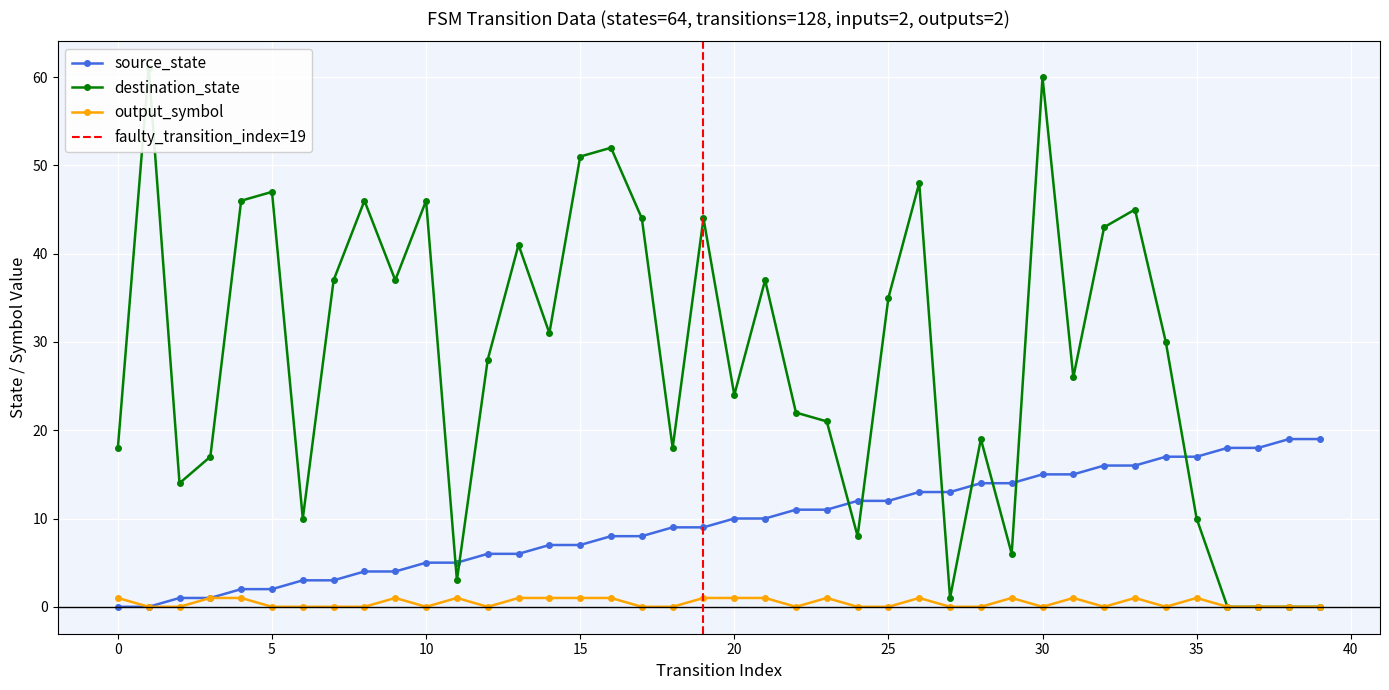

Is it true that source_state equals -6 at 0?

False